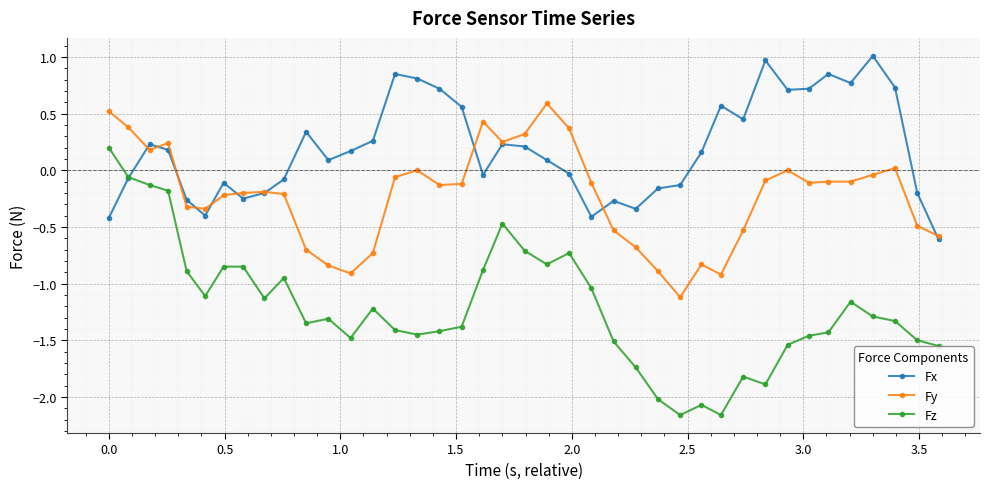

What is the minimum value for Fy?

-1.1